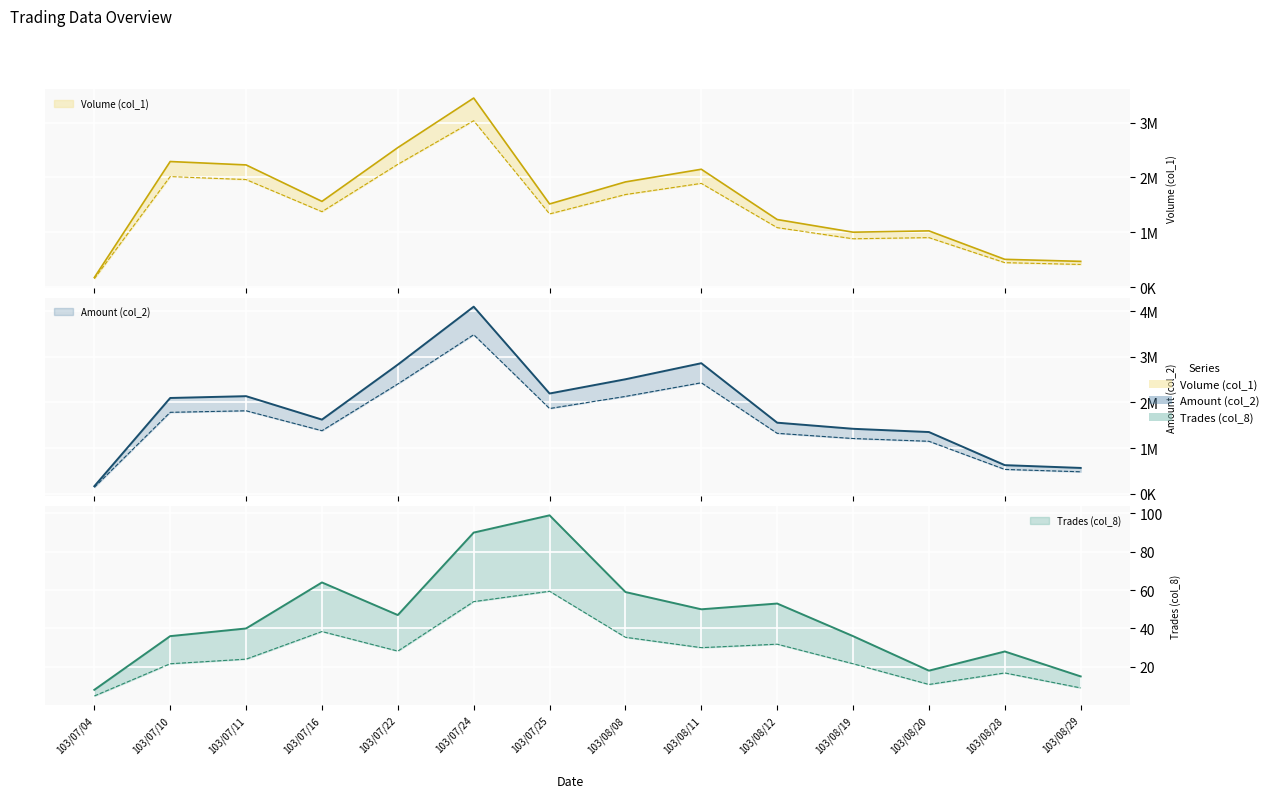

What is the total value across all series at 103/08/11?

5008860